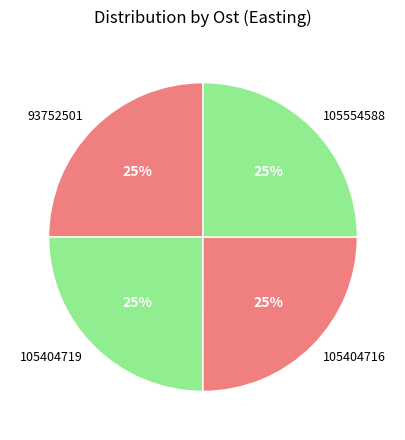

Approximately how many times larger is the value at 105554588 compared to 105404719?

1.0